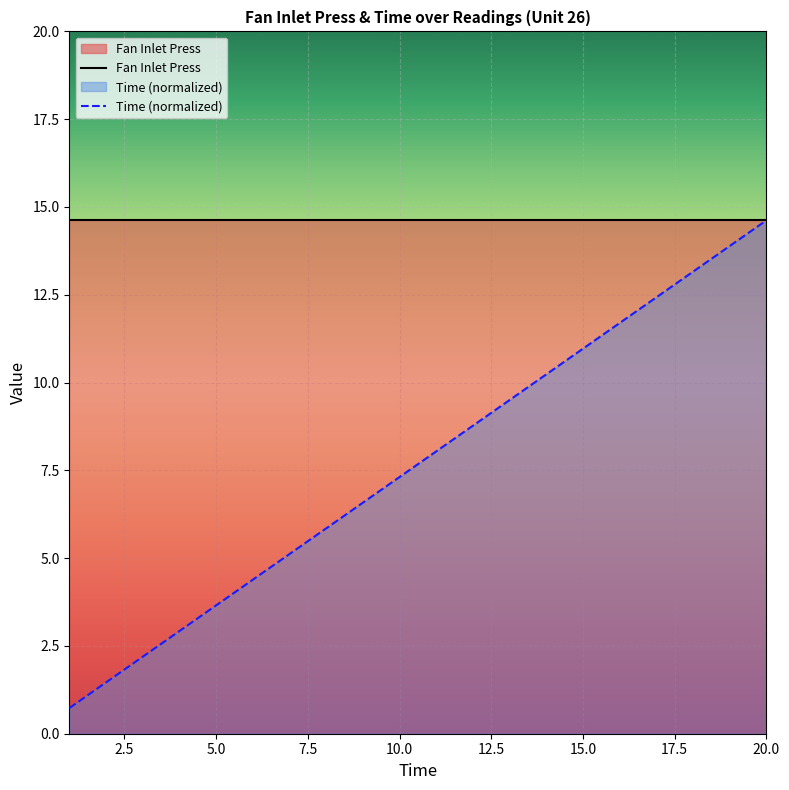

Between 10.0 and 20.0, which series saw the biggest shift?

Time (normalized)